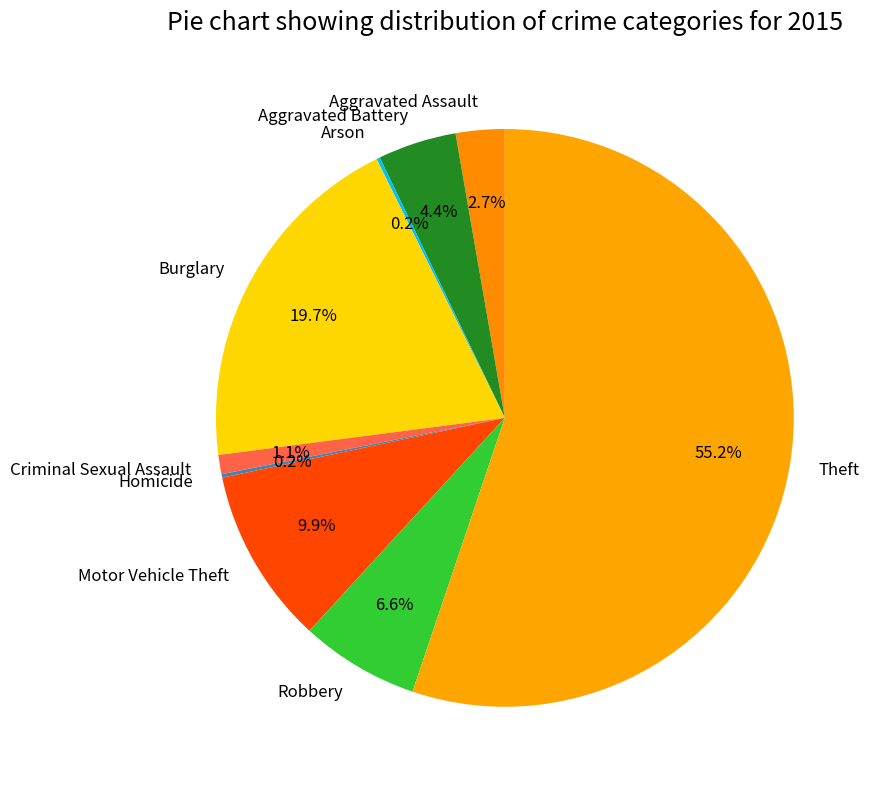

What percentage is NOT represented by Criminal Sexual Assault?

98.9%